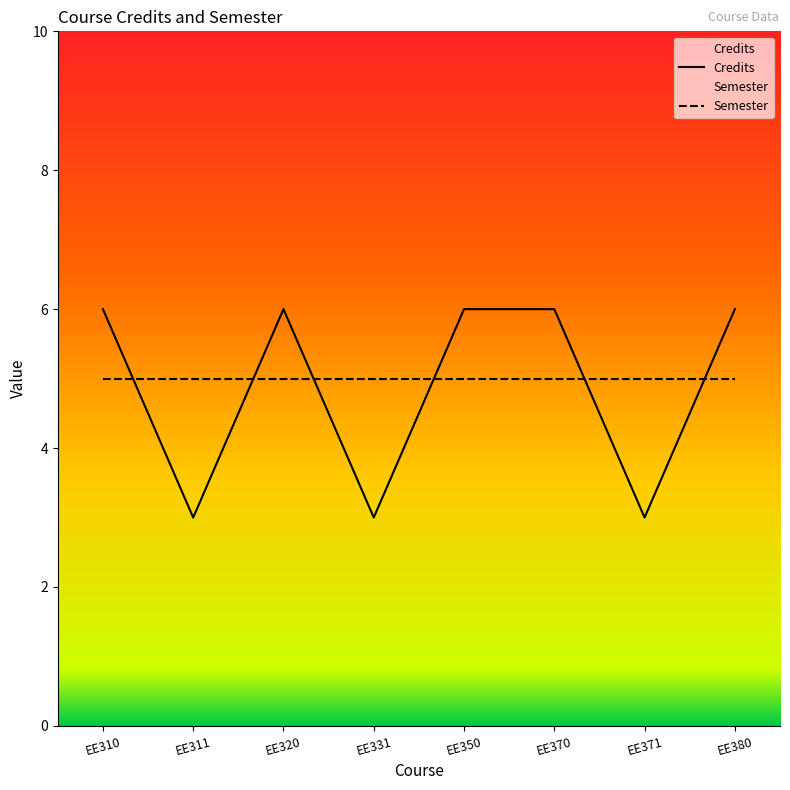

Which series has the largest range (max minus min)?

Credits